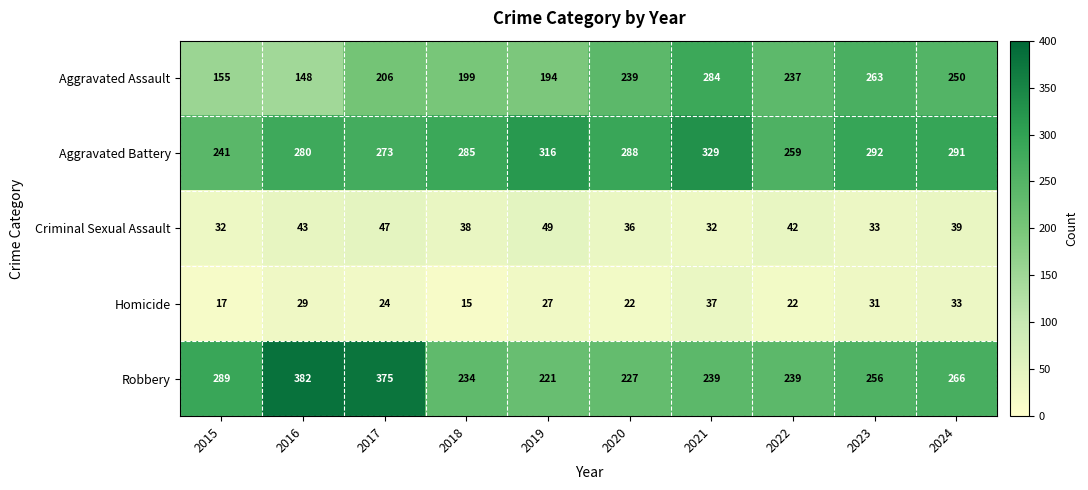

True or false: Aggravated Battery has a value of 285 at 2018.

True